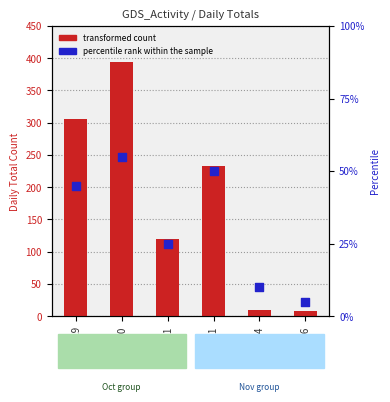

Is the value of transformed count at 10-31 greater than the value of percentile rank within the sample at 11-01?

Yes